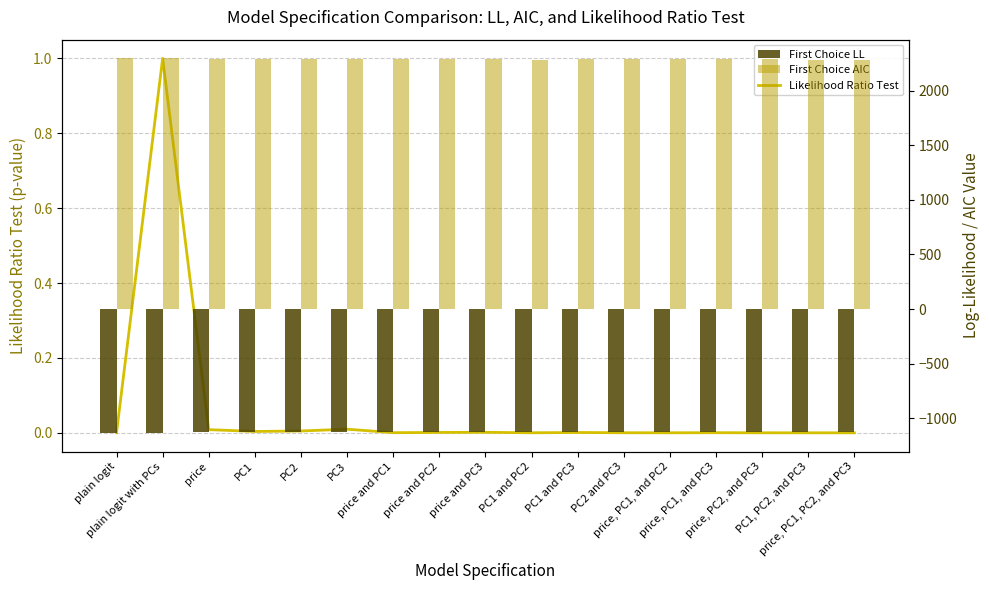

The First Choice AIC series shows 2285.0 at price, PC1, and PC2. True or false?

True